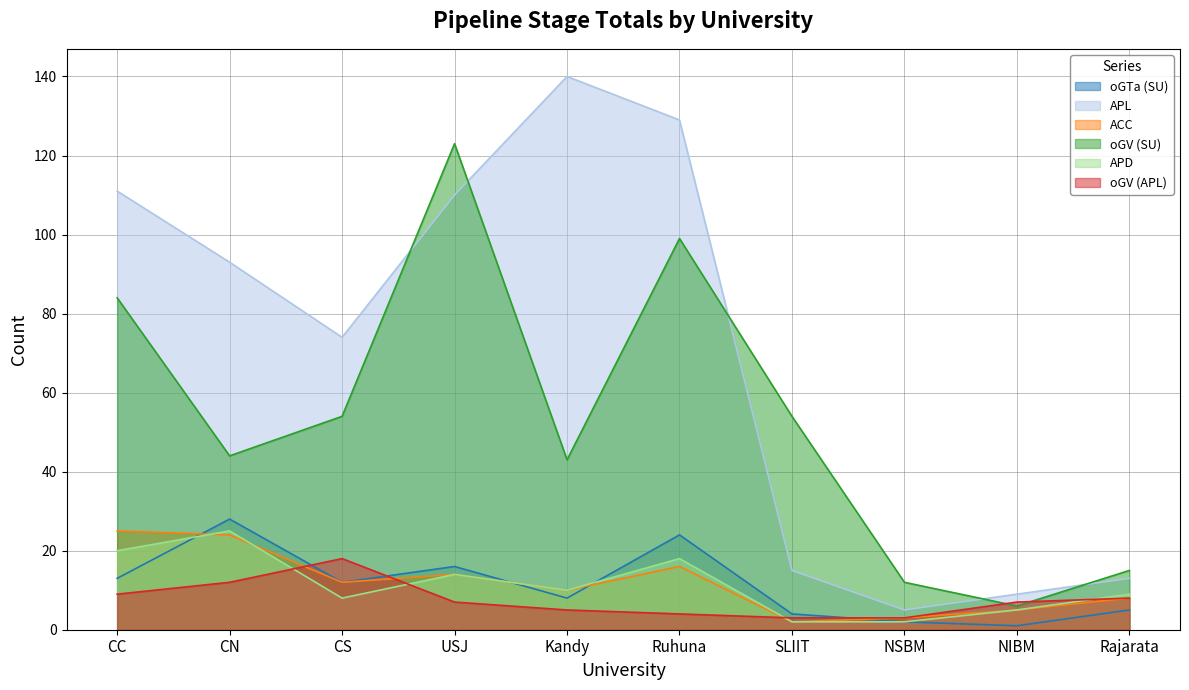

What is the difference between the oGTa (SU) values at NIBM and Ruhuna?

23